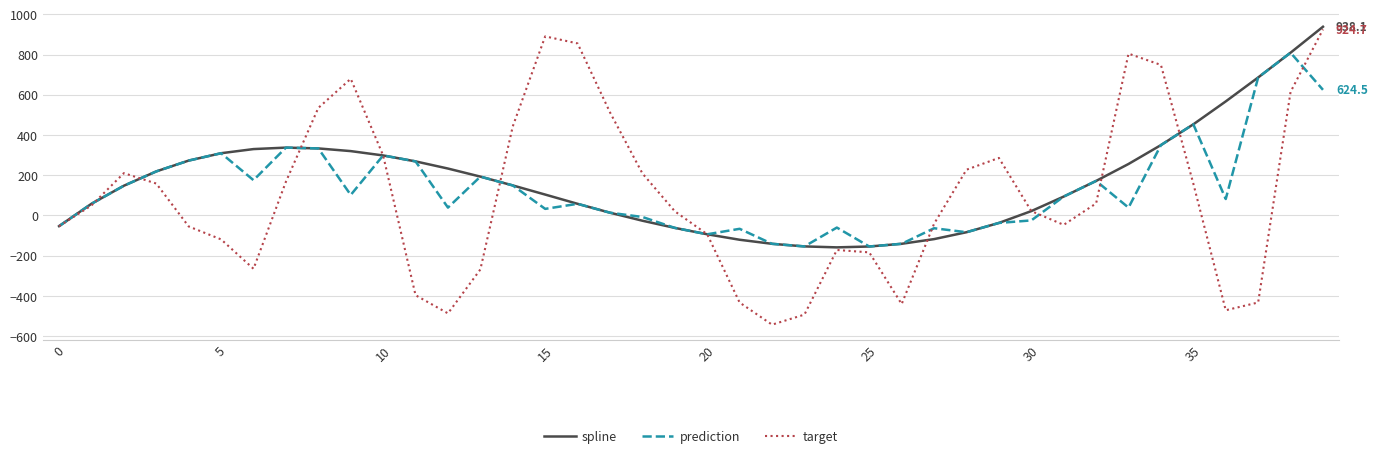

True or false: prediction and target cross at least once.

True